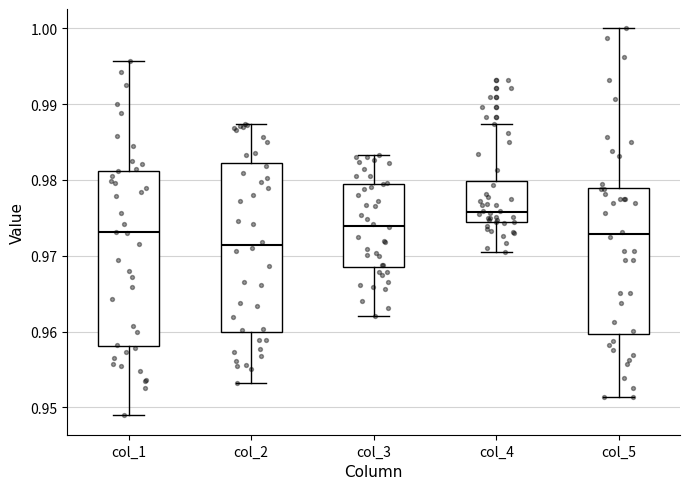

Reading left to right, transcribe this box plot: for each box, give where its median line is, the range the box spans, and where its two whiskers end, as read against the y-axis. The values are not printed on the chart, so give them approximately, as read against the axis.

col_1: median 0.973, box 0.958 to 0.981, whiskers 0.949 to 0.996
col_2: median 0.971, box 0.960 to 0.982, whiskers 0.953 to 0.987
col_3: median 0.974, box 0.969 to 0.979, whiskers 0.962 to 0.983
col_4: median 0.976, box 0.974 to 0.980, whiskers 0.970 to 0.987
col_5: median 0.973, box 0.960 to 0.979, whiskers 0.951 to 1.000